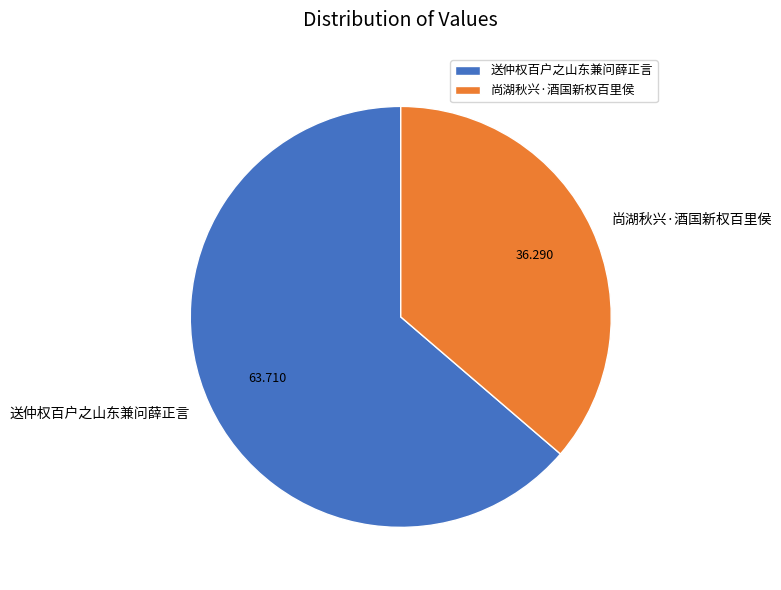

Does 尚湖秋兴·酒国新权百里侯 represent more than half of the total?

No